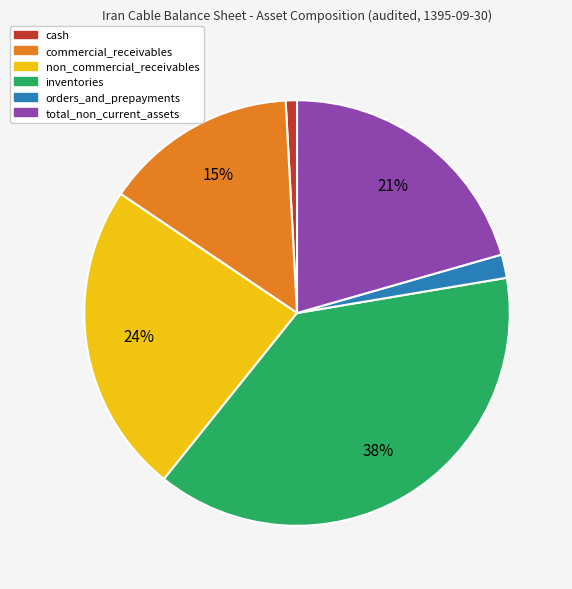

What percentage is the total_non_current_assets slice, to the nearest percent?

21%